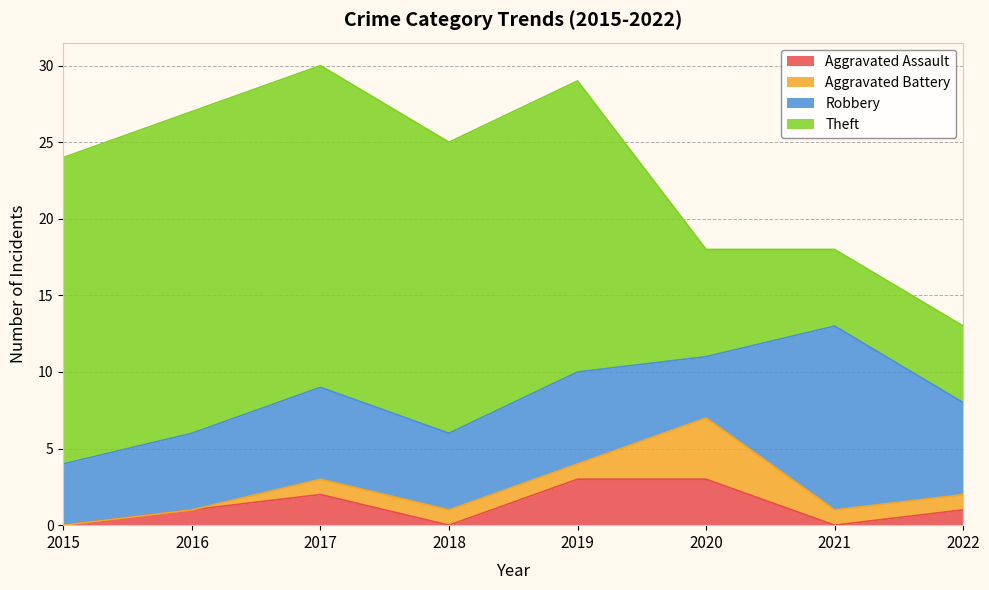

In Aggravated Assault, how many points are lower than both neighbors (excluding endpoints)?

2